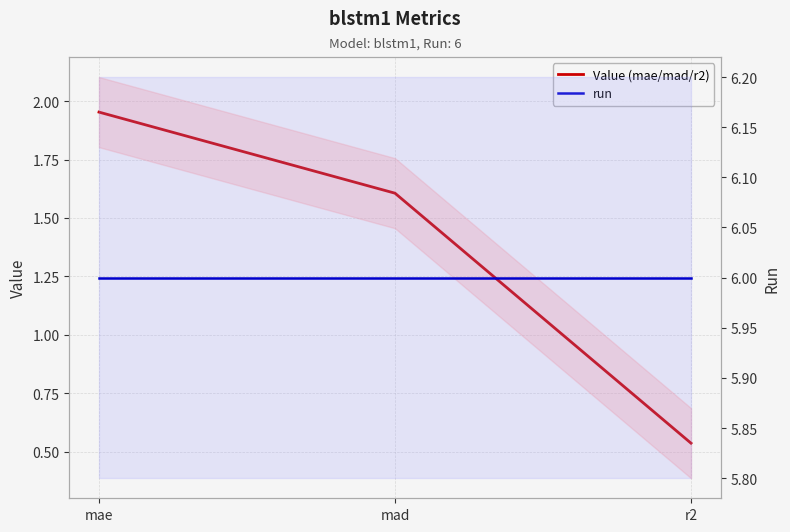

Count the number of categories in the chart.

3